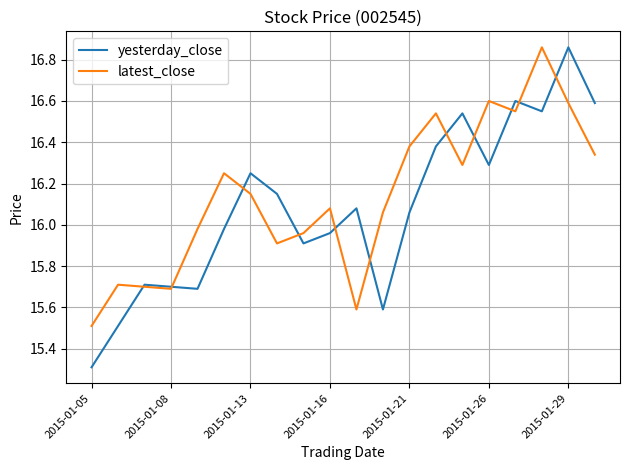

What is the smallest value displayed?

15.3